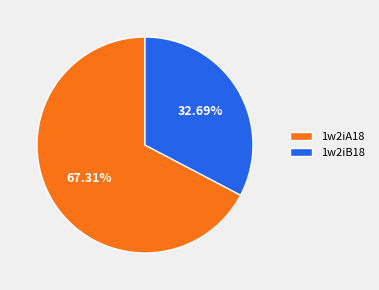

Which category has the biggest portion of the pie?

1w2iA18